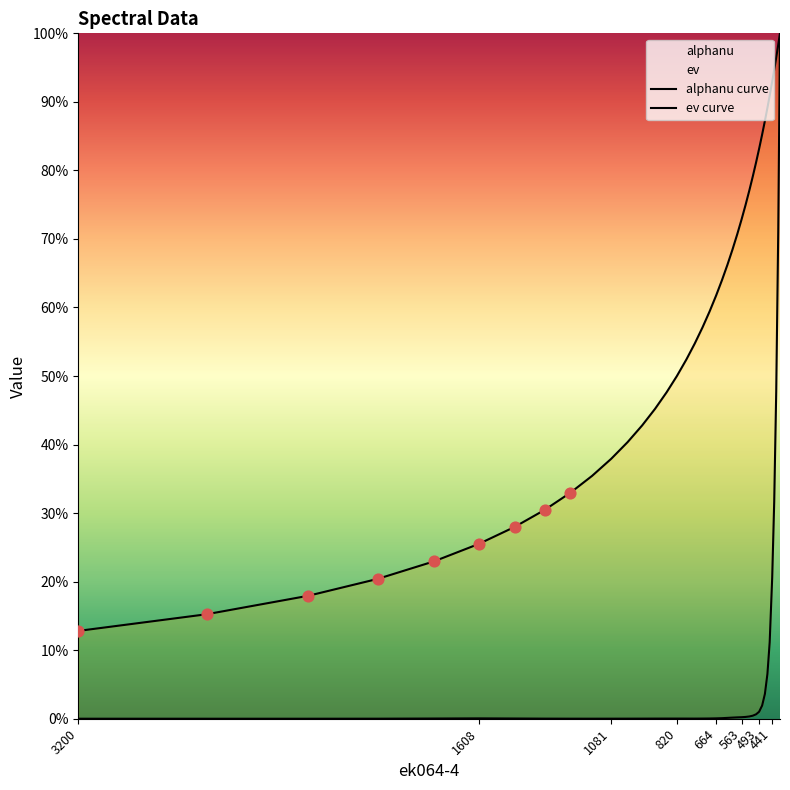

Which series reaches the maximum Y coordinate?

alphanu curve